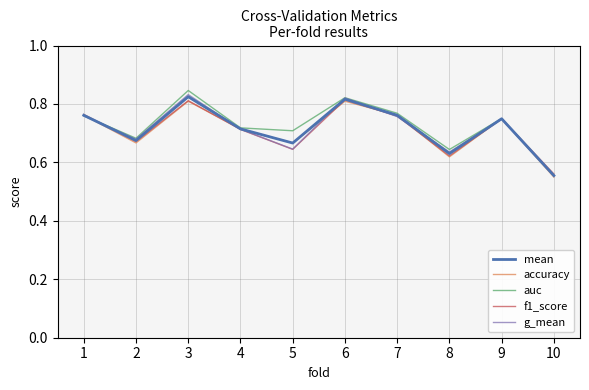

Which series has the largest total across all categories?

auc